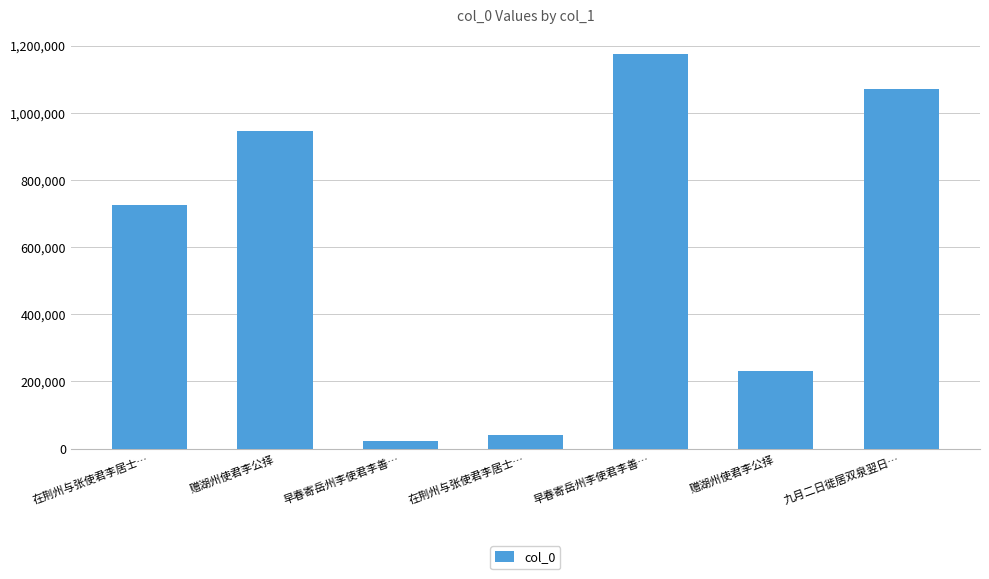

Does the chart contain any negative values?

No